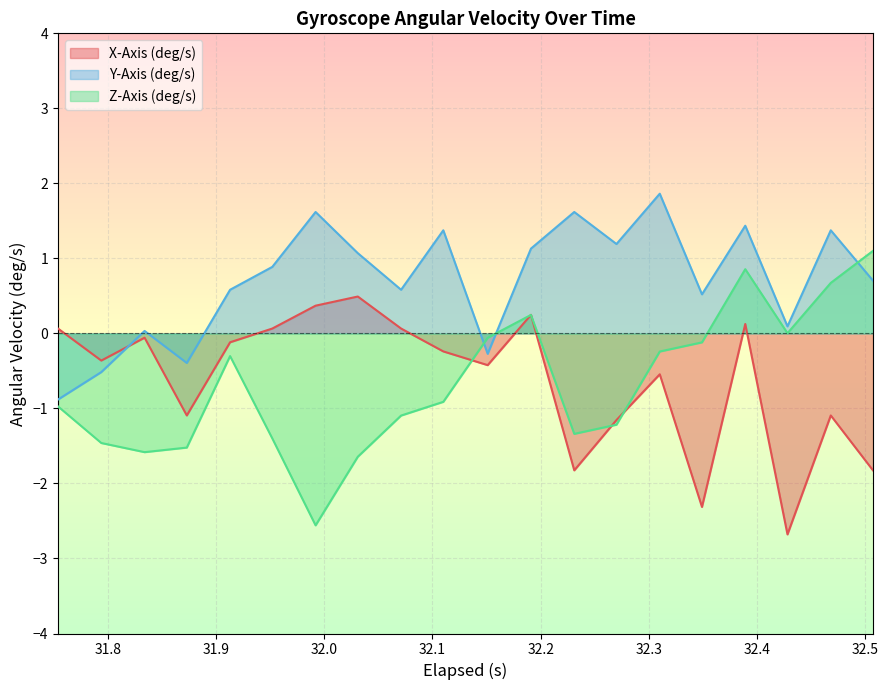

Which series has the largest total across all categories?

Y-Axis (deg/s)